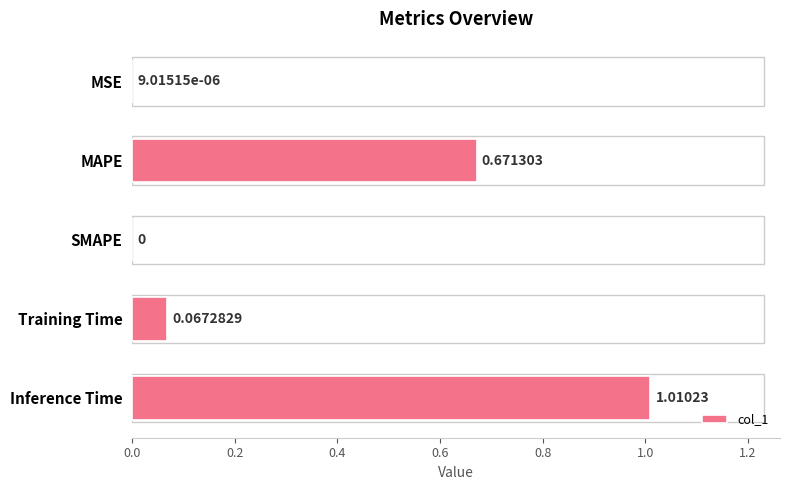

At which category does the chart reach its peak across all series?

Inference Time